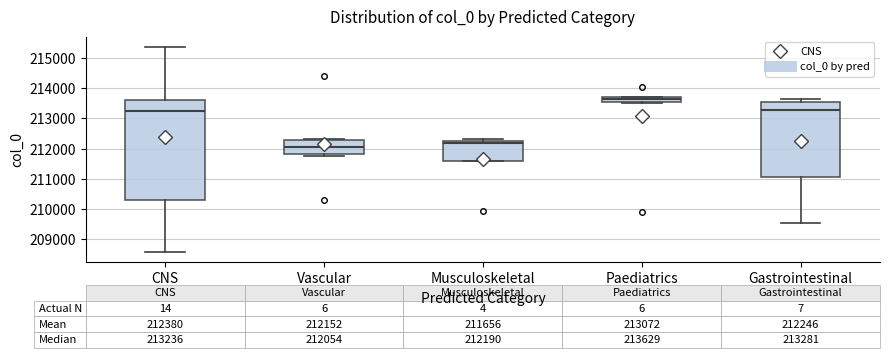

Which box's median line is the highest?

Paediatrics